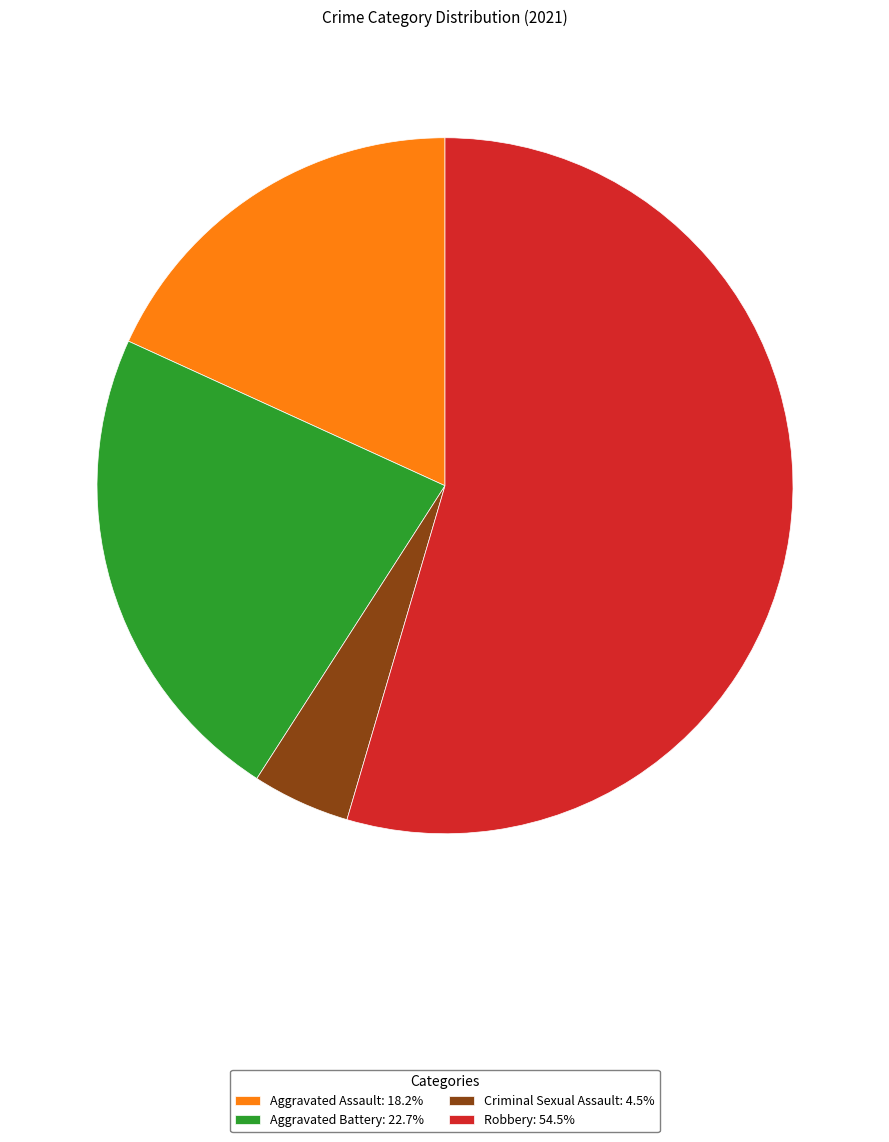

Count the number of slices in the pie.

4